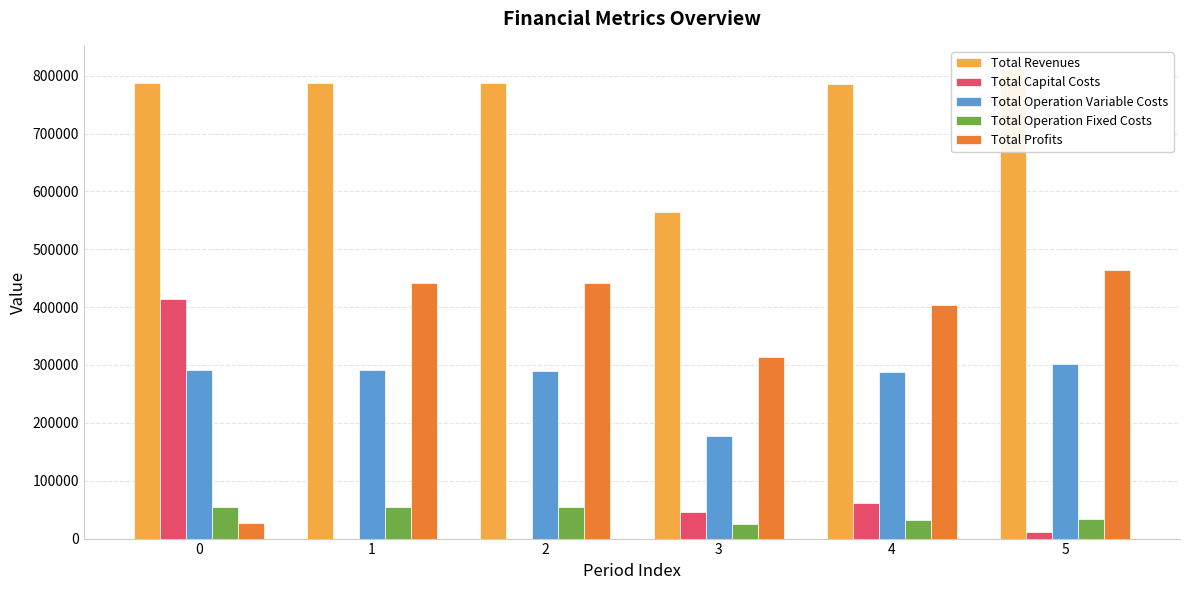

The value of Total Revenues at 0 is 1187610.0. True or false?

False